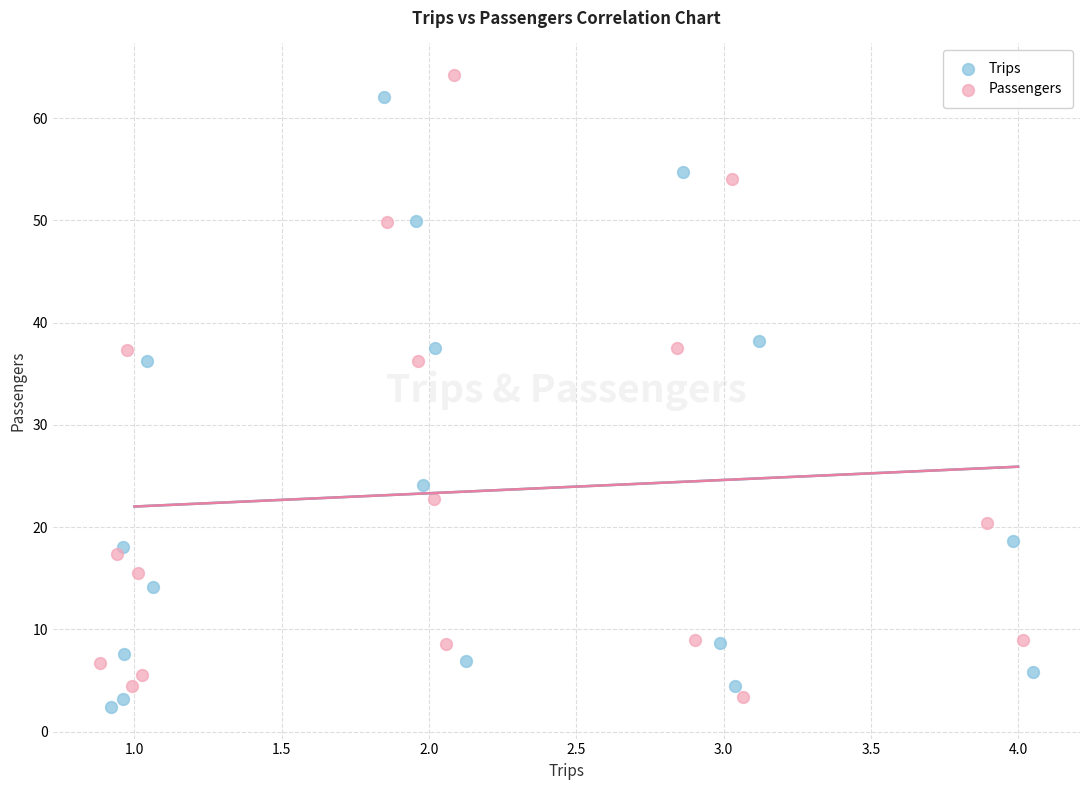

Which series has the widest spread of Y values?

Passengers